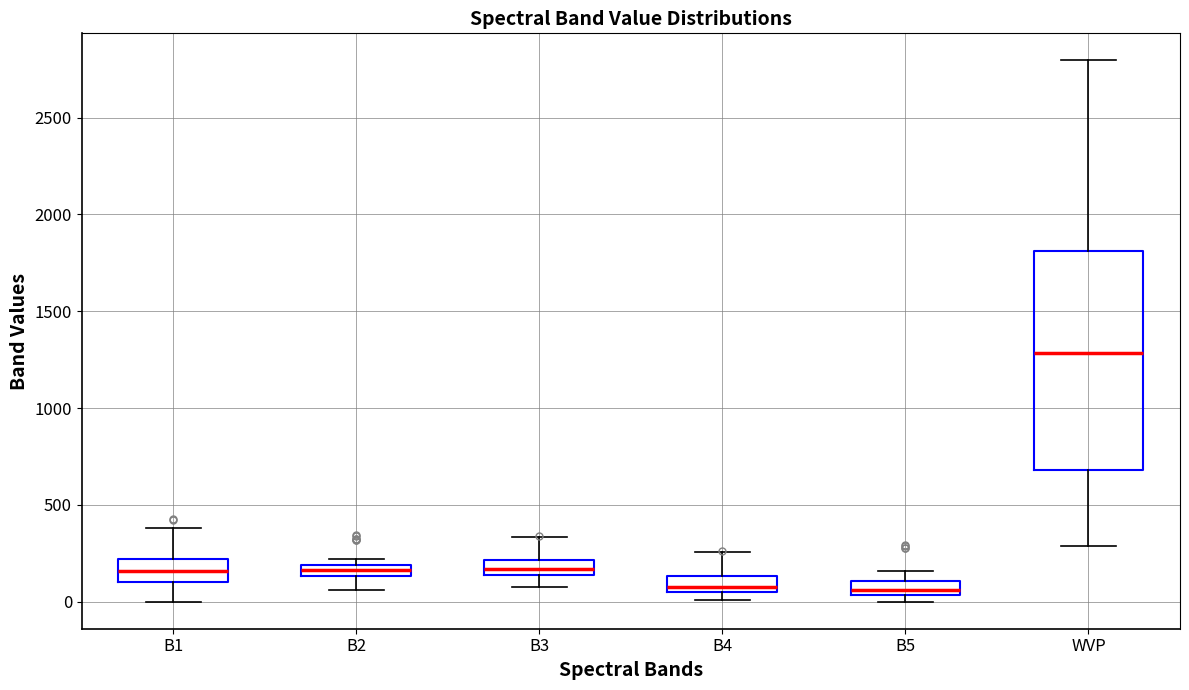

Where does the upper whisker of the box for B1 end on the y-axis? The values are not printed on the chart, so give them approximately, as read against the axis.

400